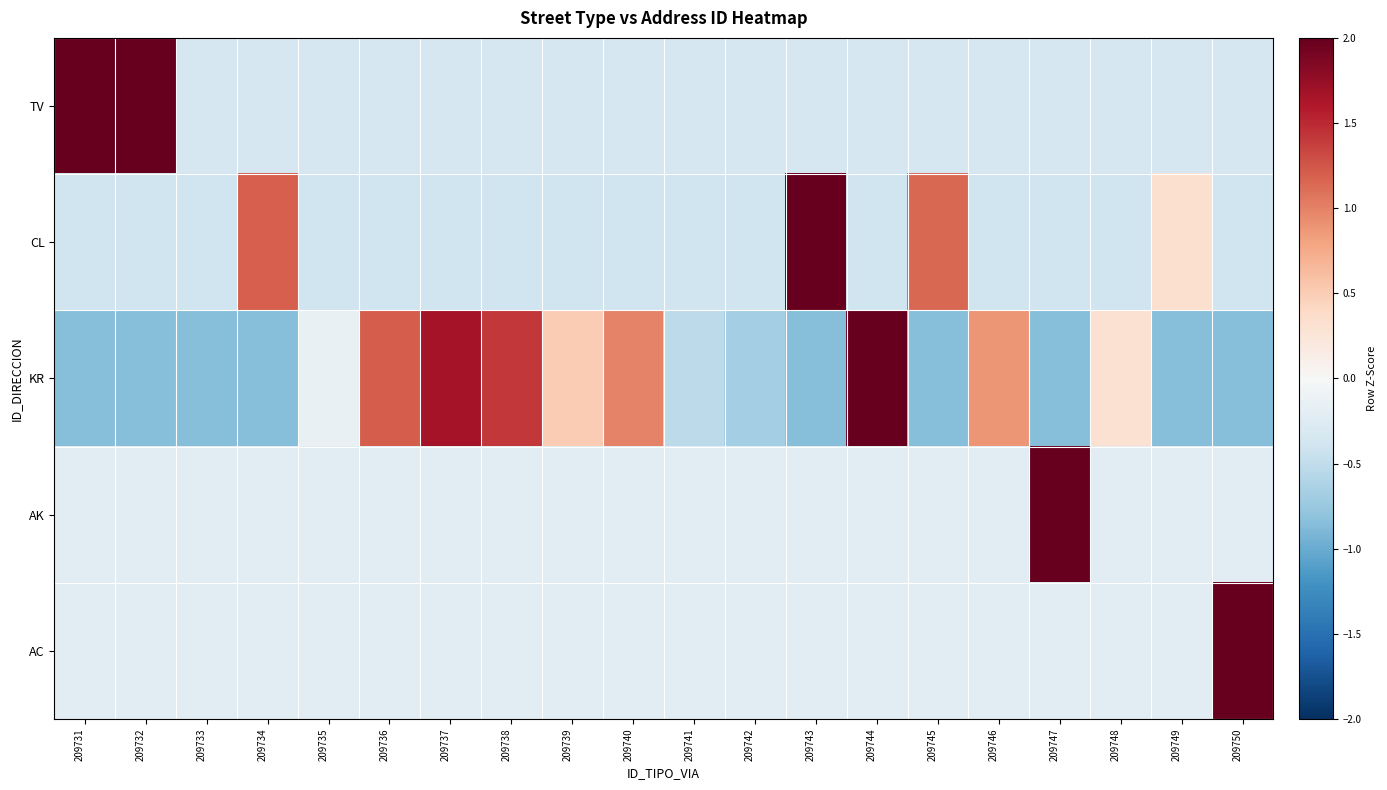

Reading left to right, list all the values displayed in this chart.

TV: 209731=3.1	209732=2.9	209733=-0.3	209734=-0.3	209735=-0.3	209736=-0.3	209737=-0.3	209738=-0.3	209739=-0.3	209740=-0.3	209741=-0.3	209742=-0.3	209743=-0.3	209744=-0.3	209745=-0.3	209746=-0.3	209747=-0.3	209748=-0.3	209749=-0.3	209750=-0.3
CL: 209731=-0.4	209732=-0.4	209733=-0.4	209734=1.2	209735=-0.4	209736=-0.4	209737=-0.4	209738=-0.4	209739=-0.4	209740=-0.4	209741=-0.4	209742=-0.4	209743=3.8	209744=-0.4	209745=1.1	209746=-0.4	209747=-0.4	209748=-0.4	209749=0.3	209750=-0.4
KR: 209731=-0.9	209732=-0.9	209733=-0.9	209734=-0.9	209735=-0.1	209736=1.2	209737=1.7	209738=1.4	209739=0.5	209740=1.0	209741=-0.5	209742=-0.7	209743=-0.9	209744=2.1	209745=-0.9	209746=0.9	209747=-0.9	209748=0.3	209749=-0.9	209750=-0.9
AK: 209731=-0.2	209732=-0.2	209733=-0.2	209734=-0.2	209735=-0.2	209736=-0.2	209737=-0.2	209738=-0.2	209739=-0.2	209740=-0.2	209741=-0.2	209742=-0.2	209743=-0.2	209744=-0.2	209745=-0.2	209746=-0.2	209747=4.4	209748=-0.2	209749=-0.2	209750=-0.2
AC: 209731=-0.2	209732=-0.2	209733=-0.2	209734=-0.2	209735=-0.2	209736=-0.2	209737=-0.2	209738=-0.2	209739=-0.2	209740=-0.2	209741=-0.2	209742=-0.2	209743=-0.2	209744=-0.2	209745=-0.2	209746=-0.2	209747=-0.2	209748=-0.2	209749=-0.2	209750=4.4